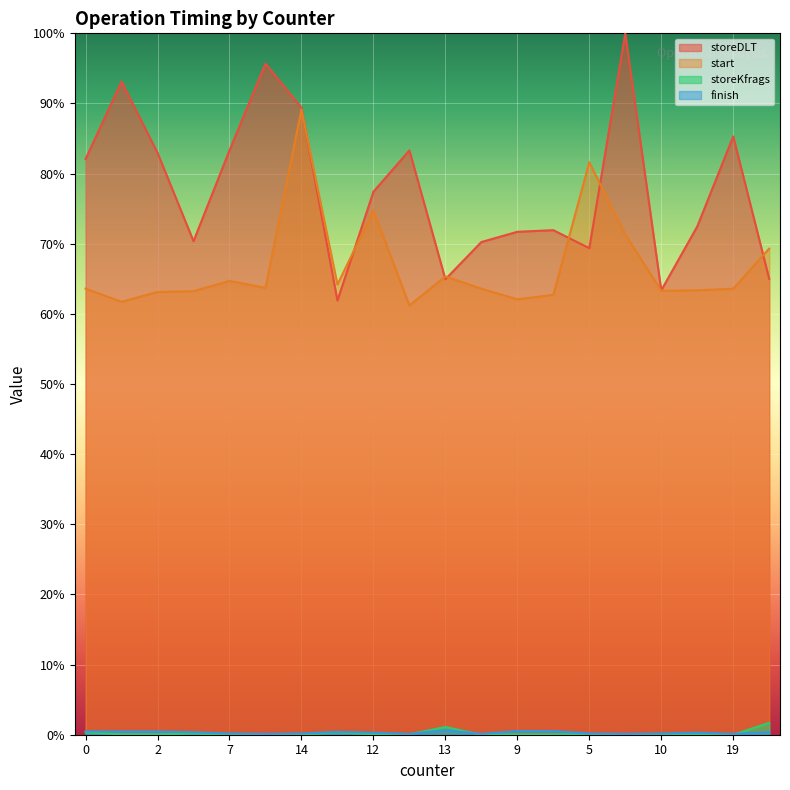

What is the difference between the highest and lowest values at 0?

81.7